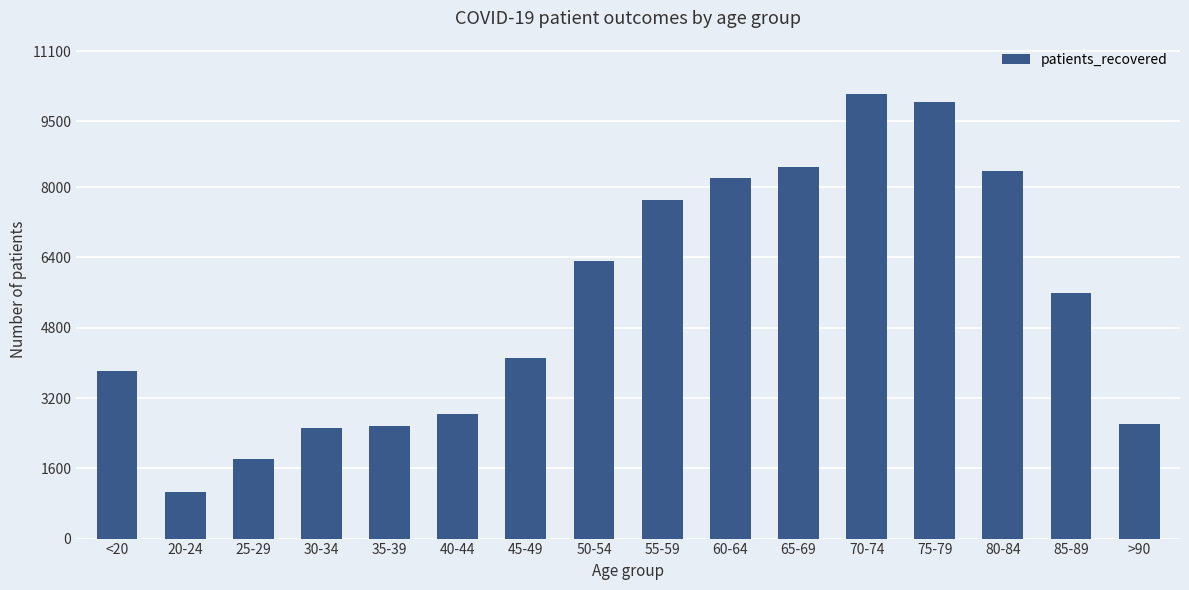

The chart shows a value of 6460 at <20. True or false?

False